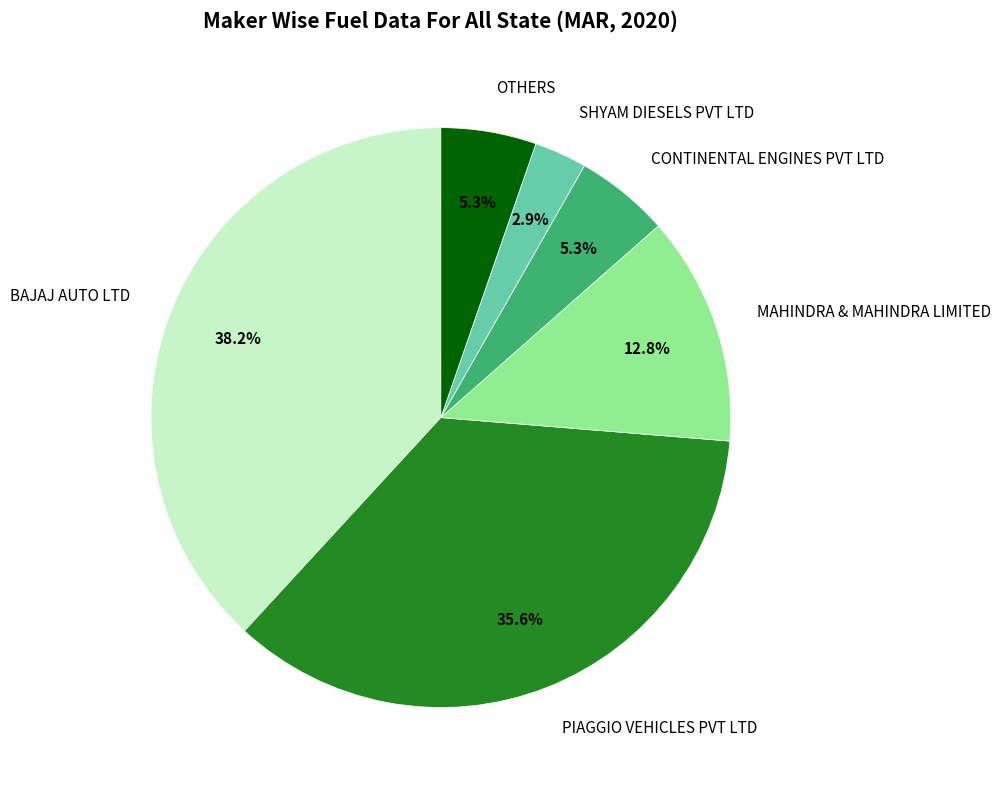

What is the largest slice in the pie chart?

BAJAJ AUTO LTD